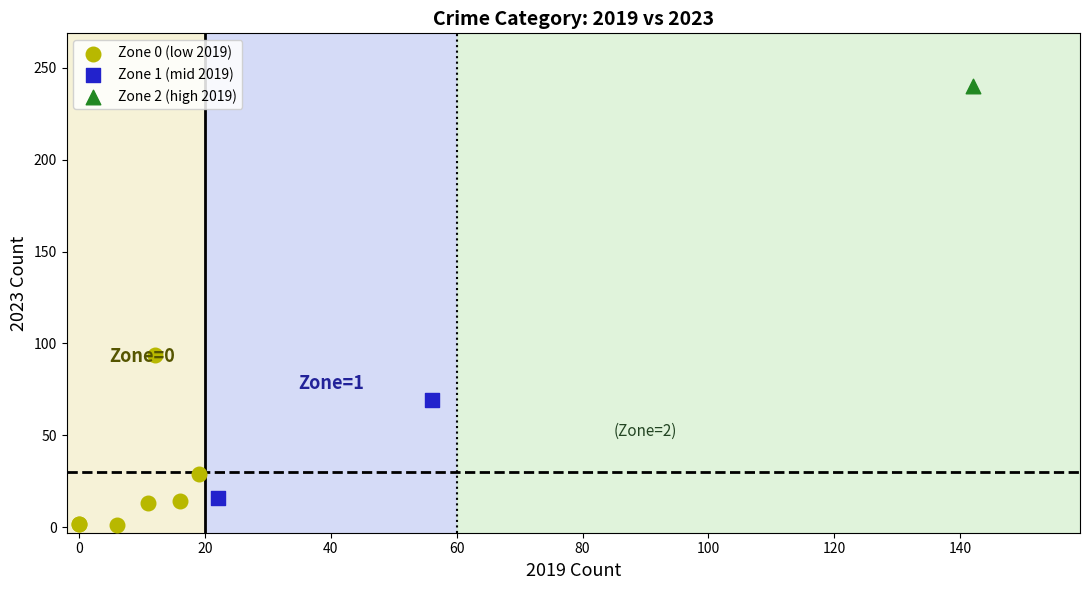

Which series contains the lowest Y value?

Zone 0 (low 2019)